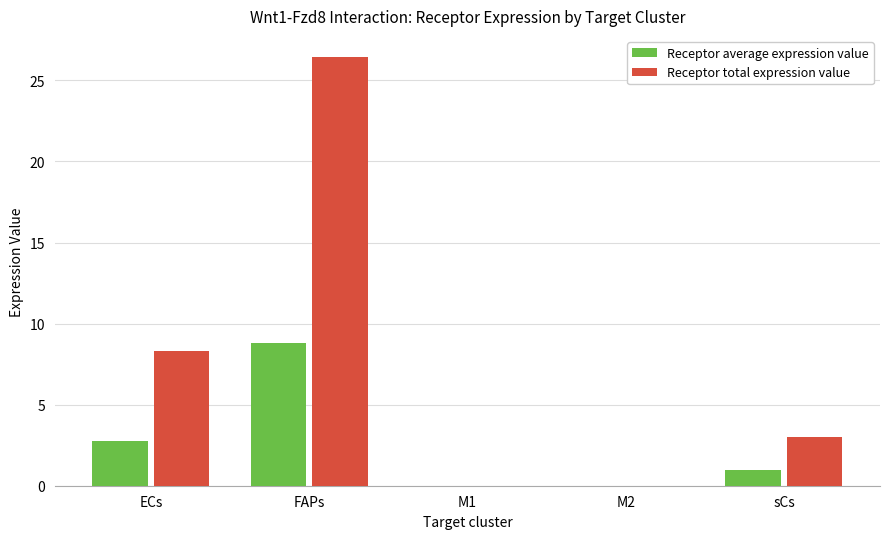

Is it true that Receptor total expression value equals 4.4 at sCs?

False